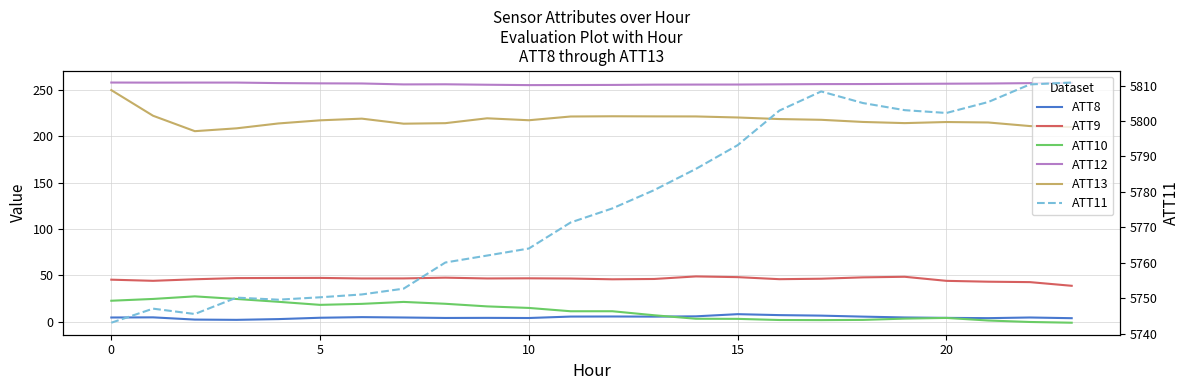

True or false: ATT12 and ATT13 intersect in this chart.

False